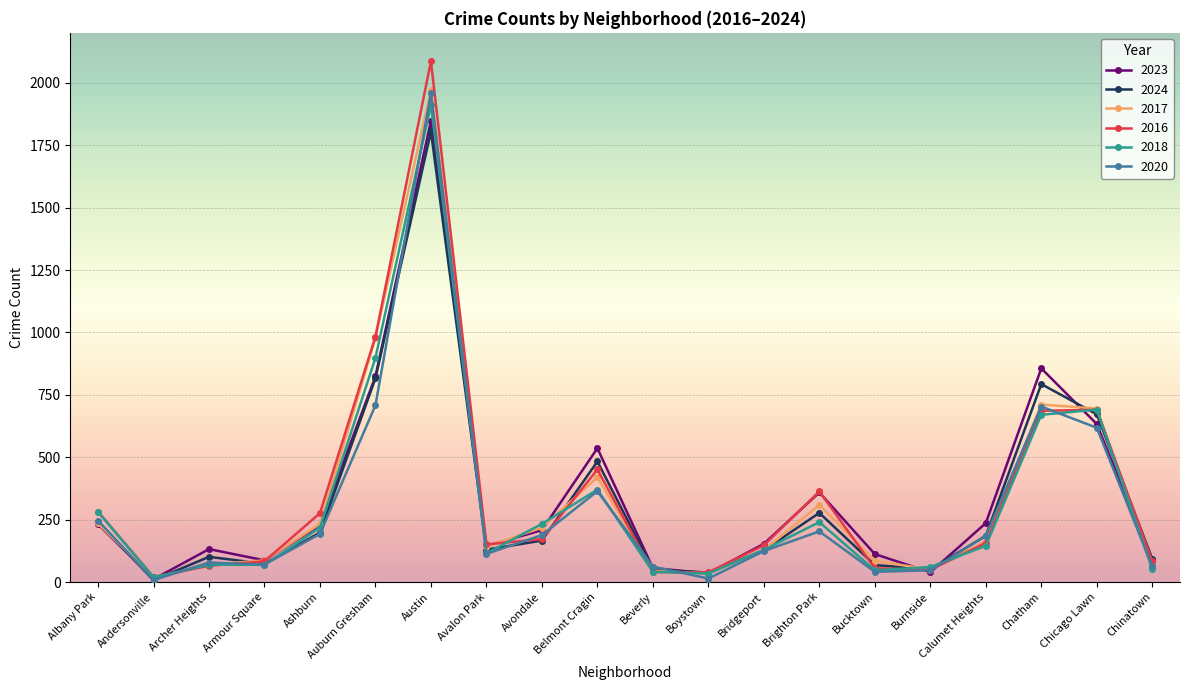

In 2020, how many points are higher than both neighbors (excluding endpoints)?

5